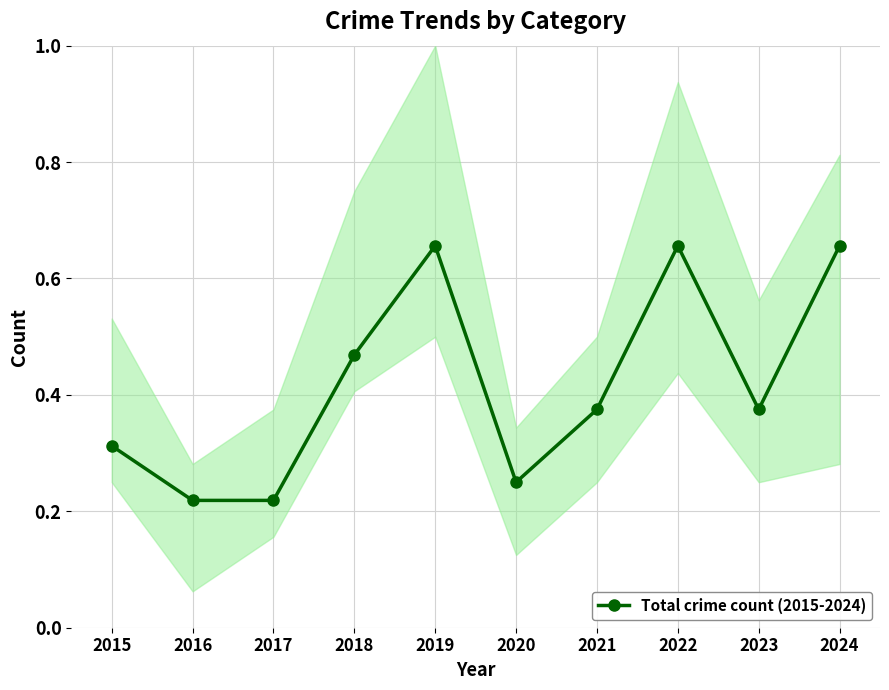

What is the minimum value shown in the chart?

0.2